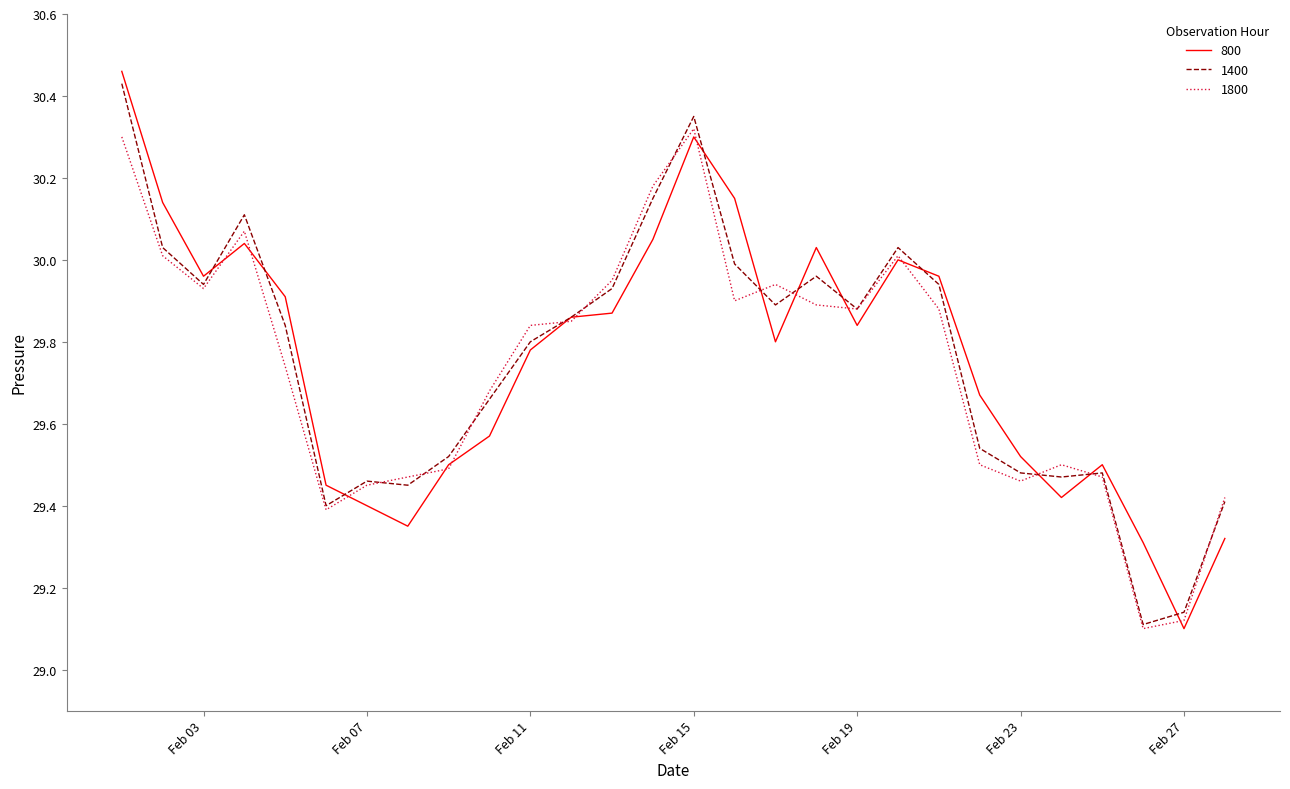

What are all the series names shown in the legend?

800, 1400, 1800